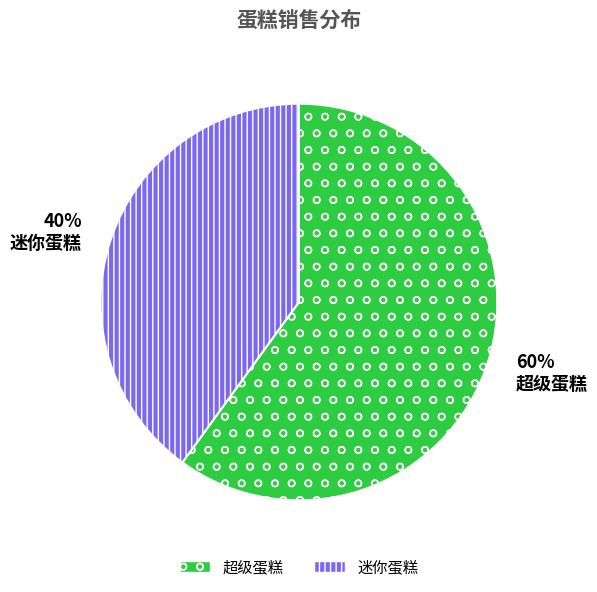

What is the majority slice?

超级蛋糕